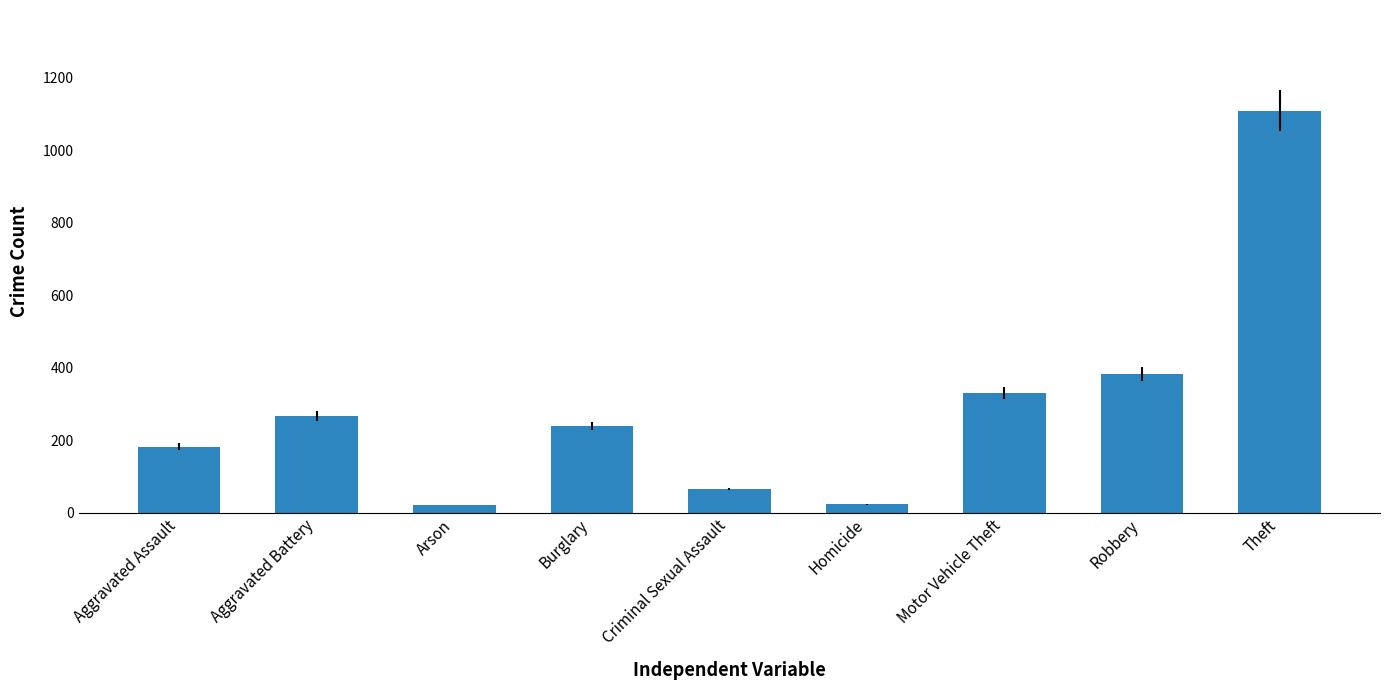

What position from the right is Arson?

7